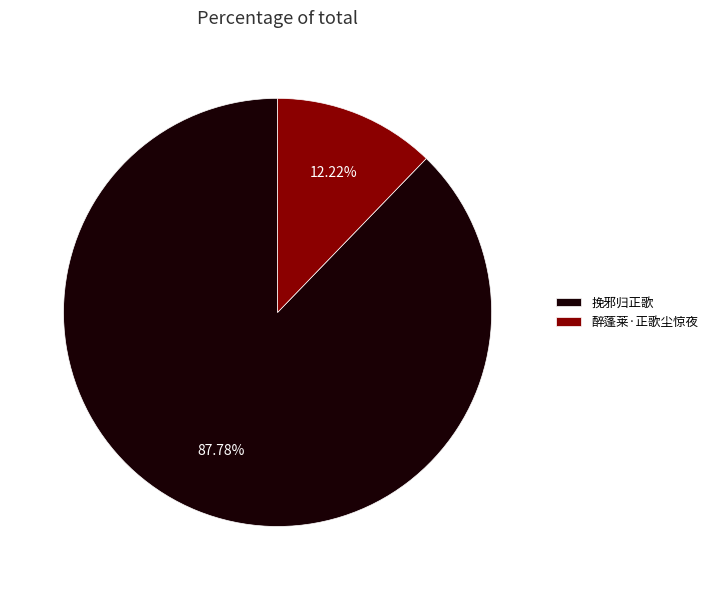

What percentage is the 醉蓬莱·正歌尘惊夜 slice, to the nearest percent?

12%